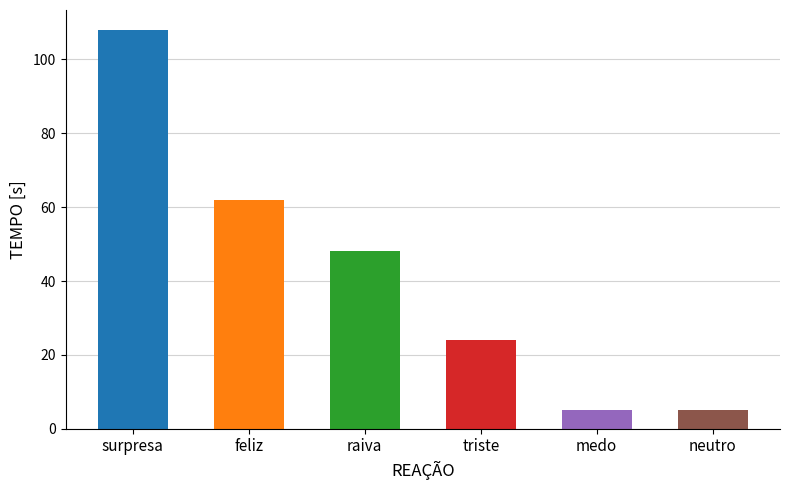

What is the sum of all values?

252